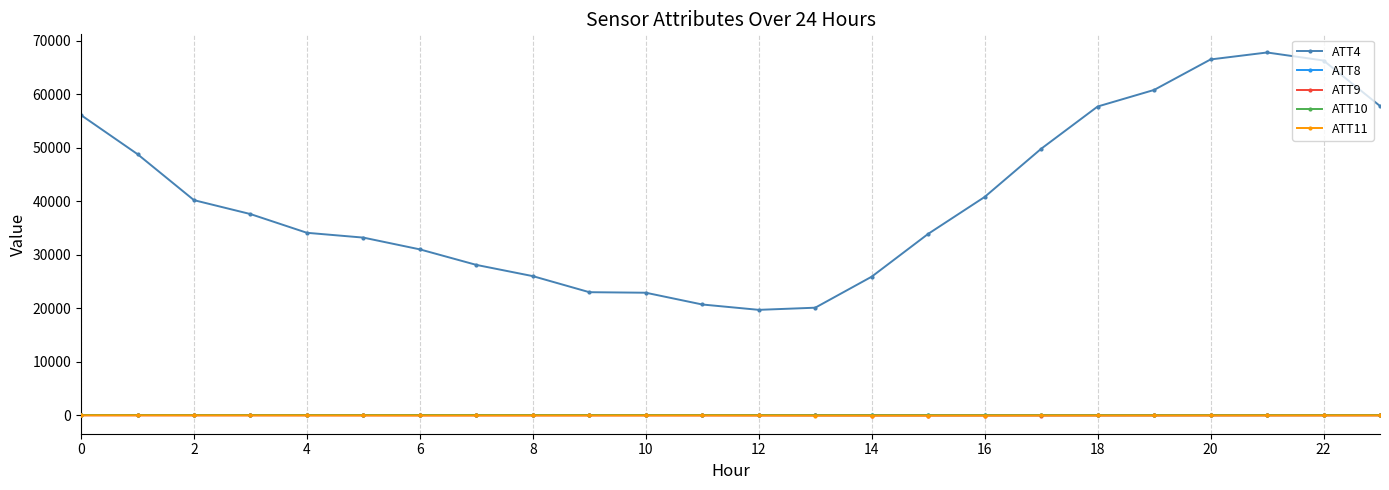

True or false: ATT10 and ATT4 cross at least once.

False